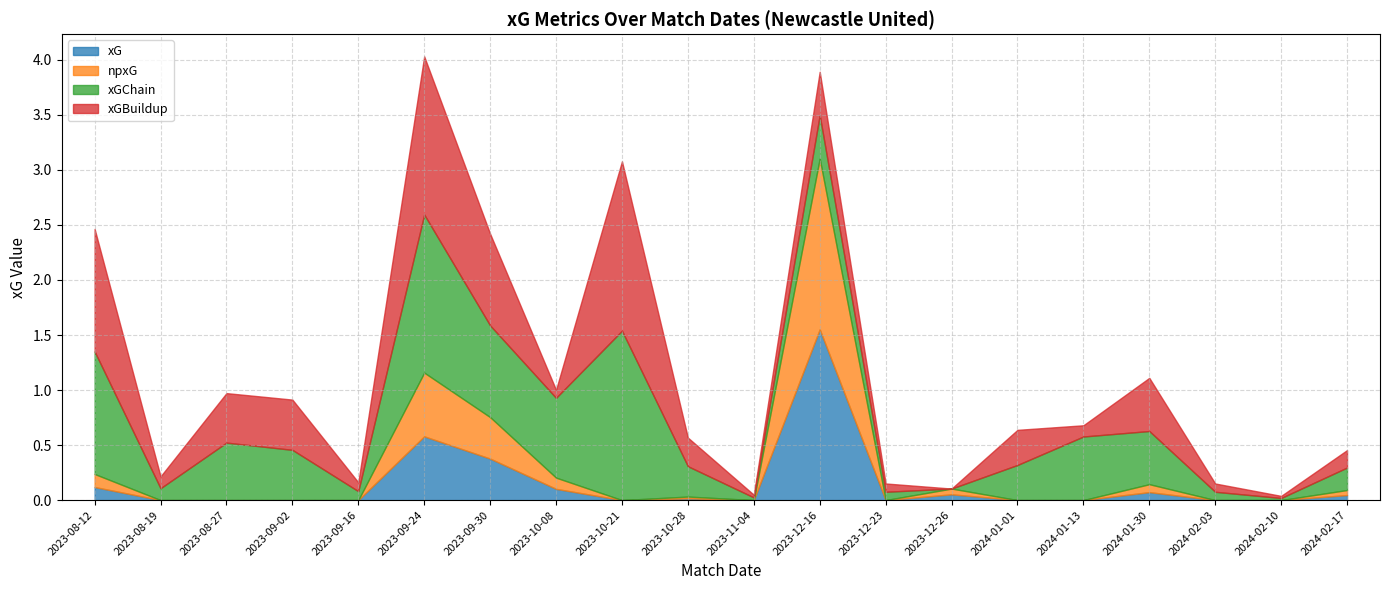

Which series has the largest total across all categories?

xGChain